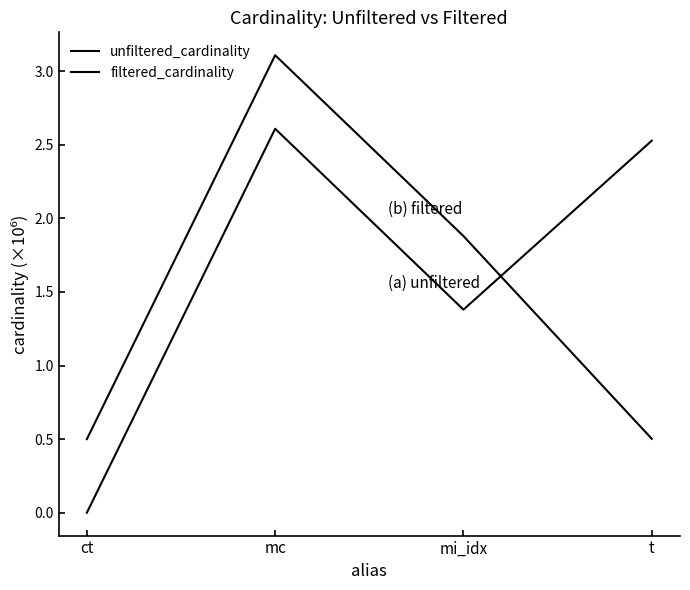

What is the difference between the maximum and minimum values in the filtered_cardinality series?

2609127